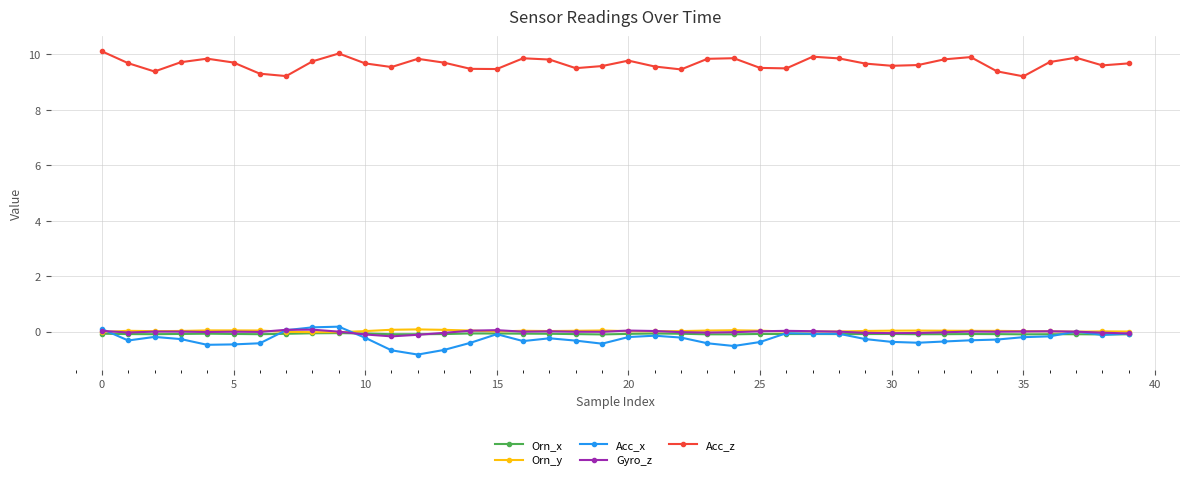

What is the greatest value displayed?

10.1